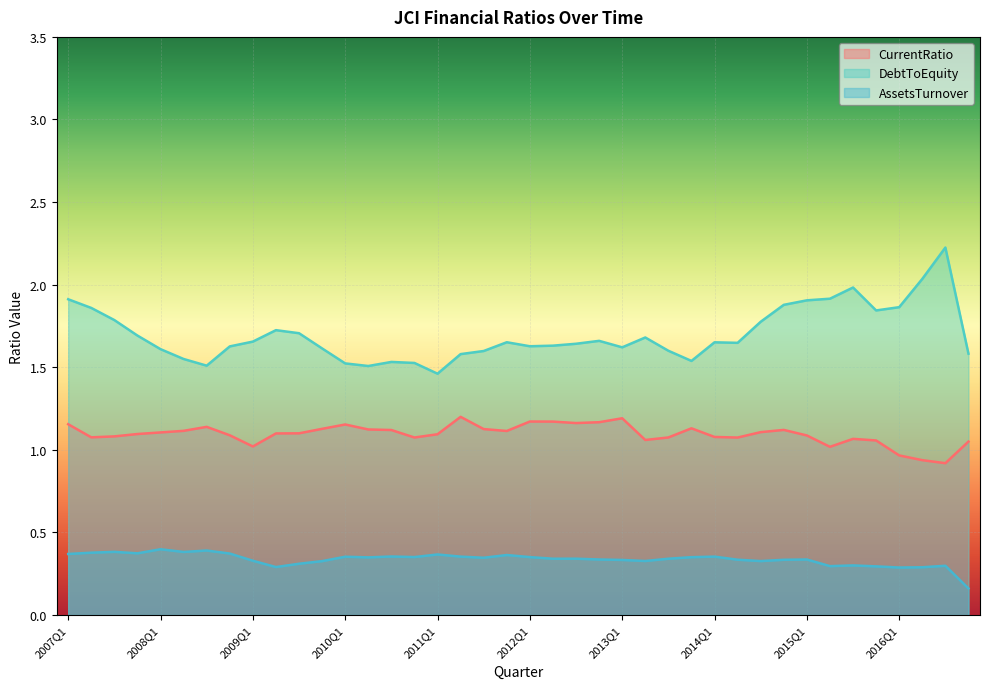

What is the difference between the maximum and second lowest values in the DebtToEquity series?

0.7